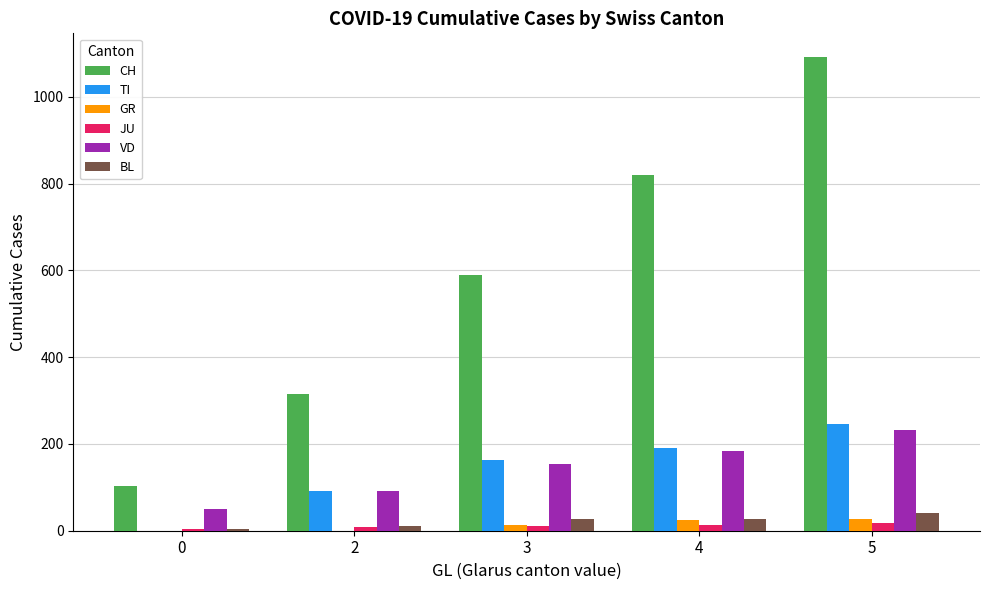

At which category is the sum across all series the highest?

5